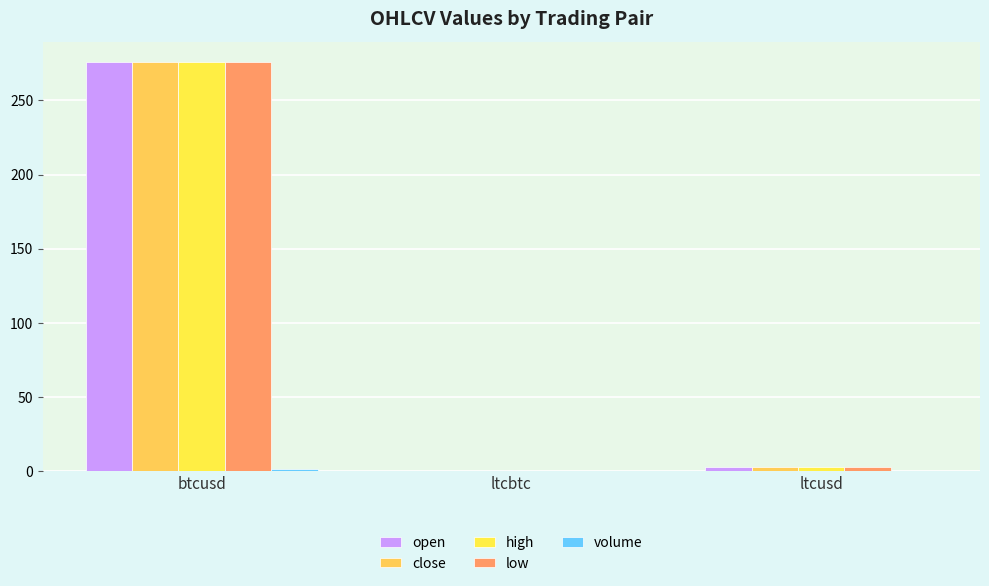

What is the label of the 2nd bar from the left?

ltcbtc